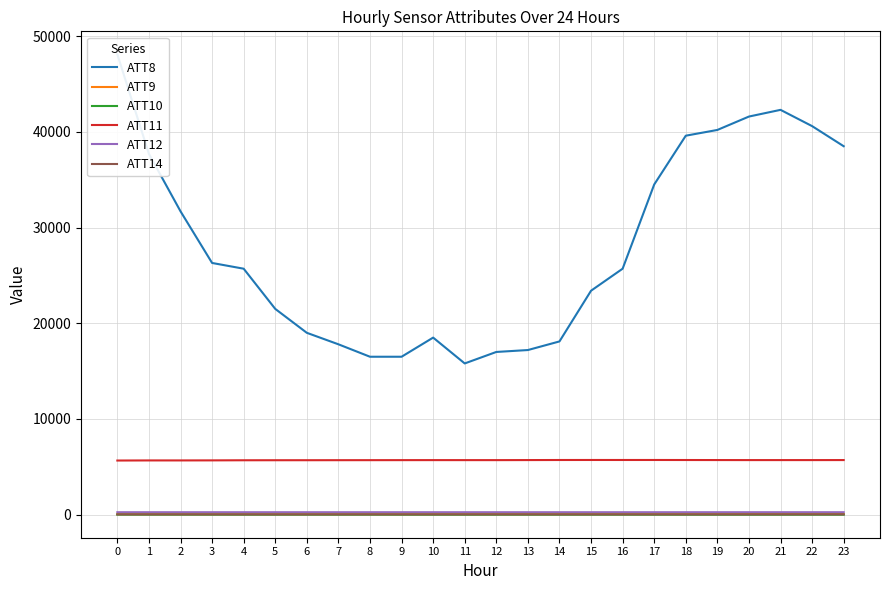

True or false: ATT12 and ATT9 intersect in this chart.

False